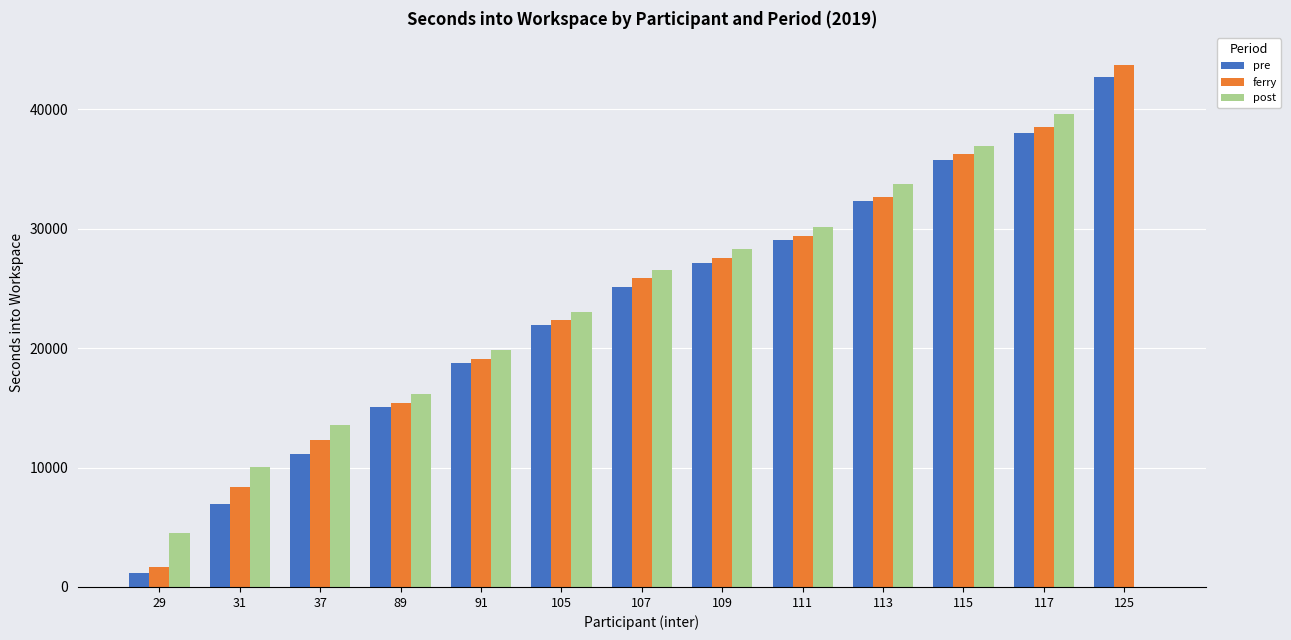

What is the maximum value for post?

39600